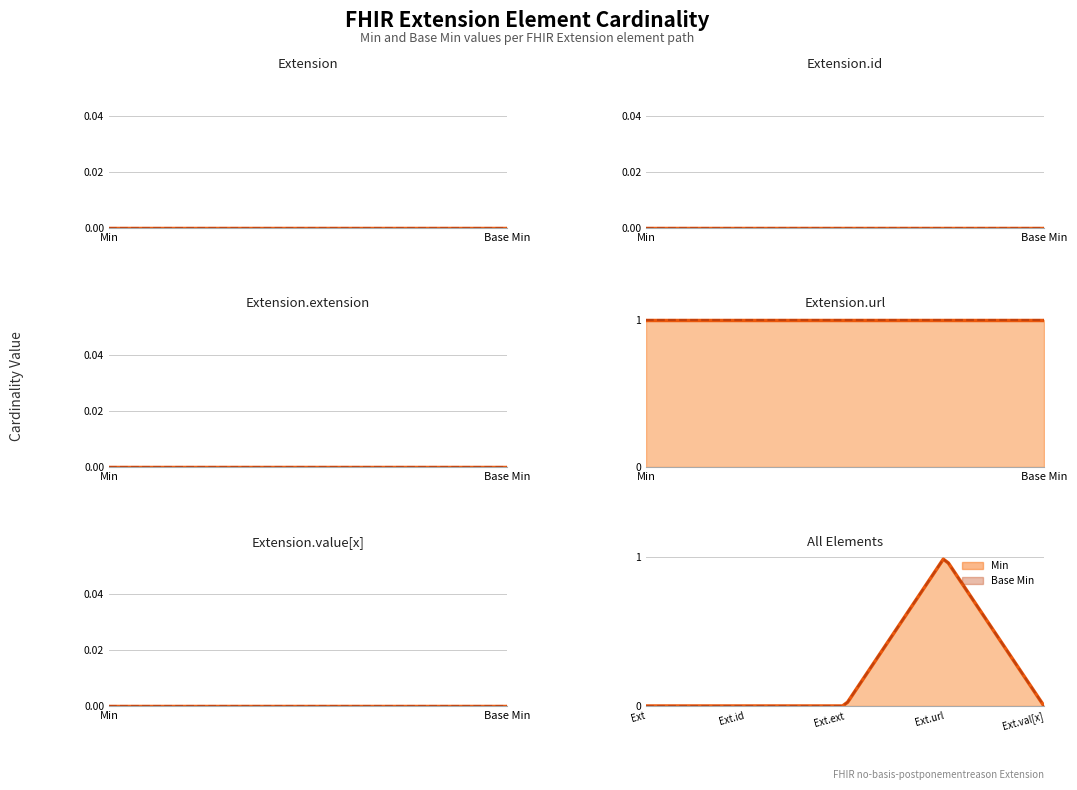

Reading right to left, transcribe all the data shown in this chart.

Extension: Base Min=0	Min=0
Extension.id: Base Min=0	Min=0
Extension.extension: Base Min=0	Min=0
Extension.url: Base Min=1	Min=1
Extension.value[x]: Base Min=0	Min=0